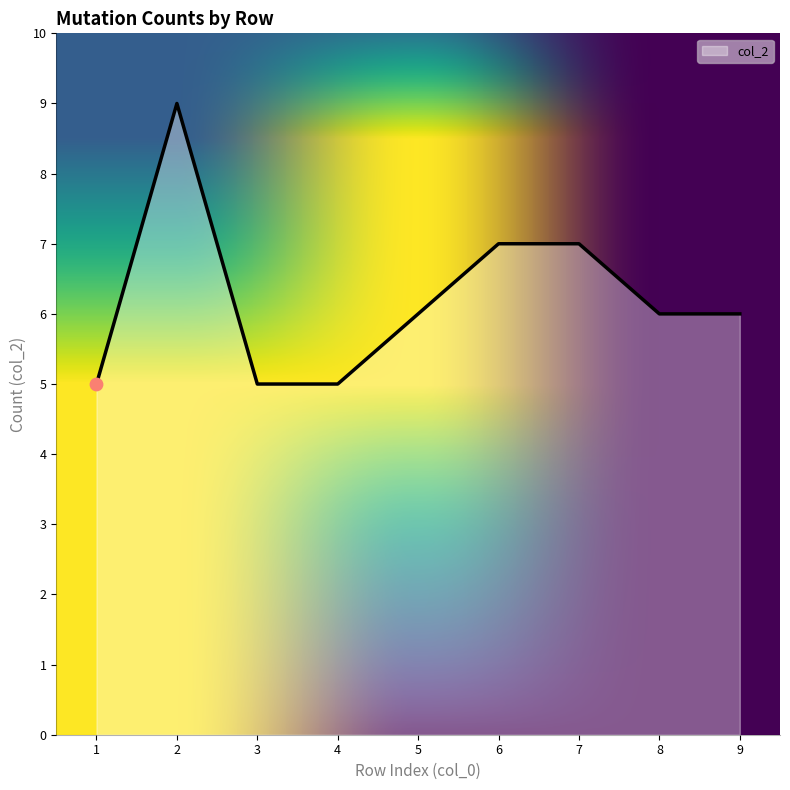

What is the ratio of the value at 8 to the value at 2?

0.7